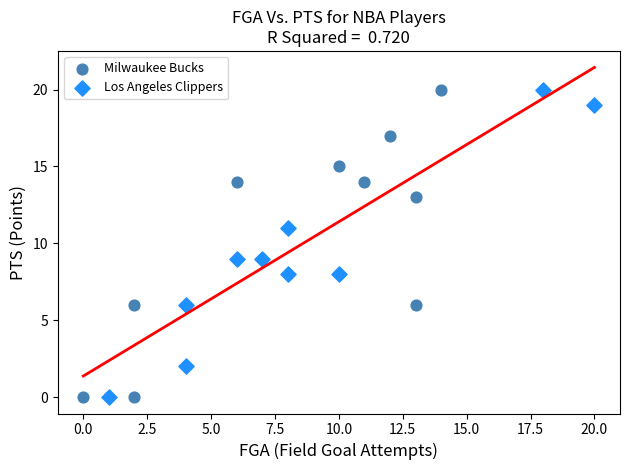

What are all the series names shown in the legend?

Milwaukee Bucks, Los Angeles Clippers